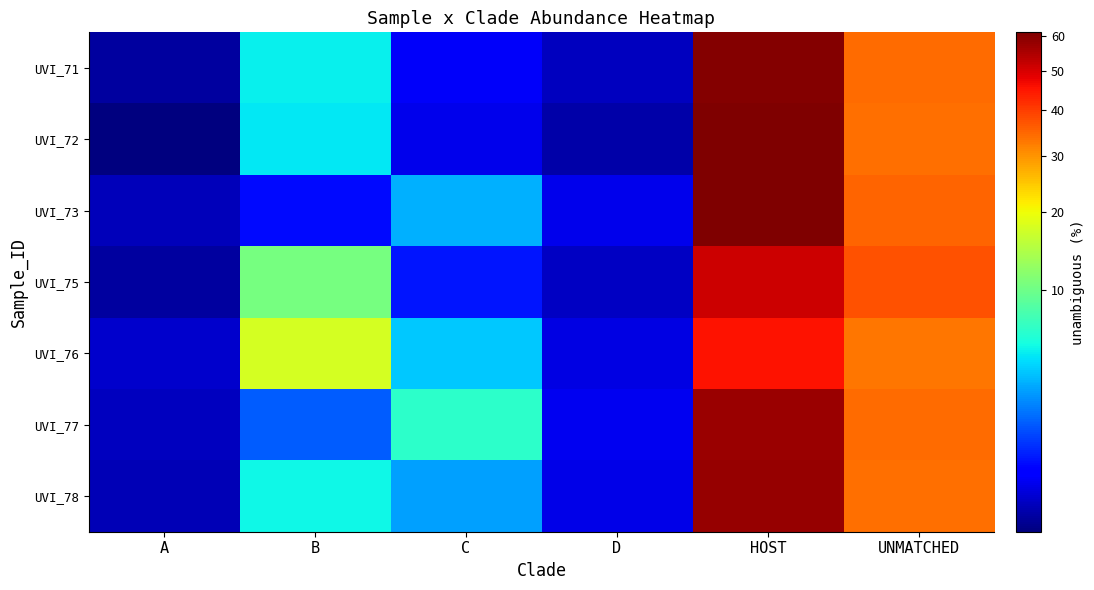

Which has a higher value, A or UNMATCHED?

UNMATCHED